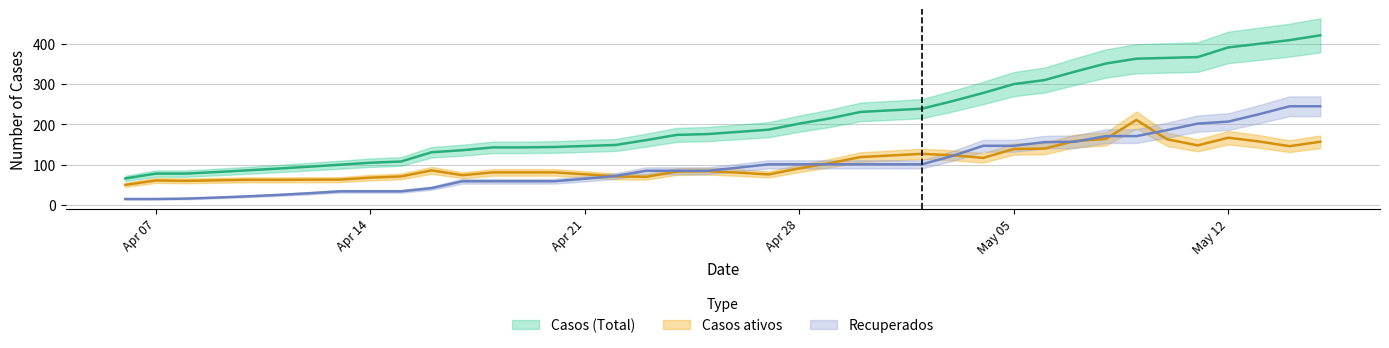

How many values in the Casos ativos series are below 84?

20